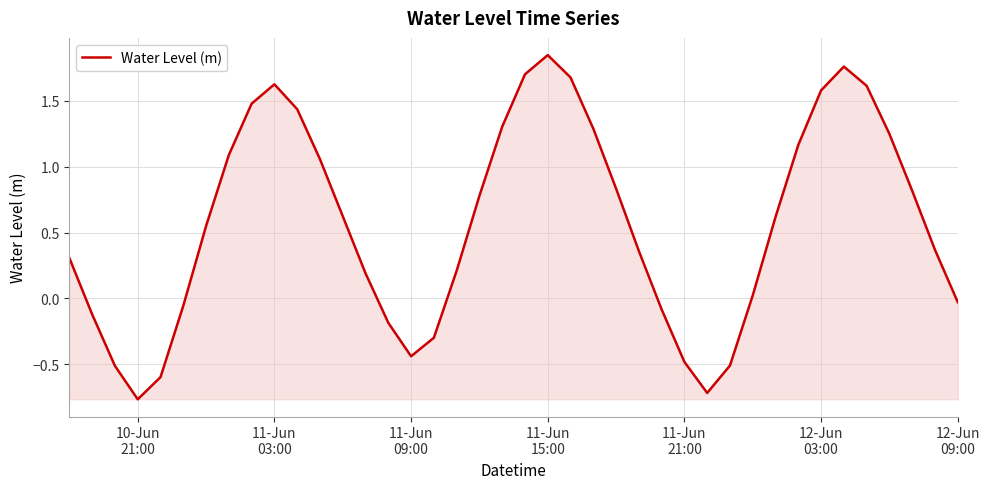

Does the chart display data point markers on the line(s)?

No